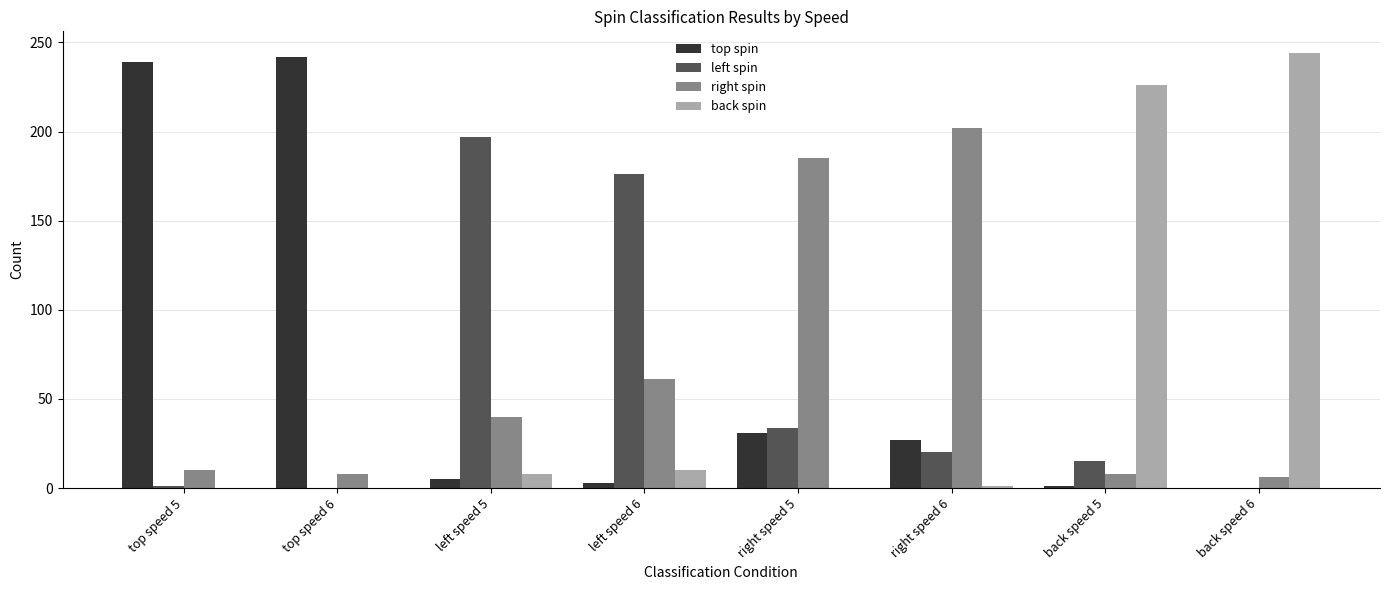

At which label is back spin closest to 122?

back speed 5